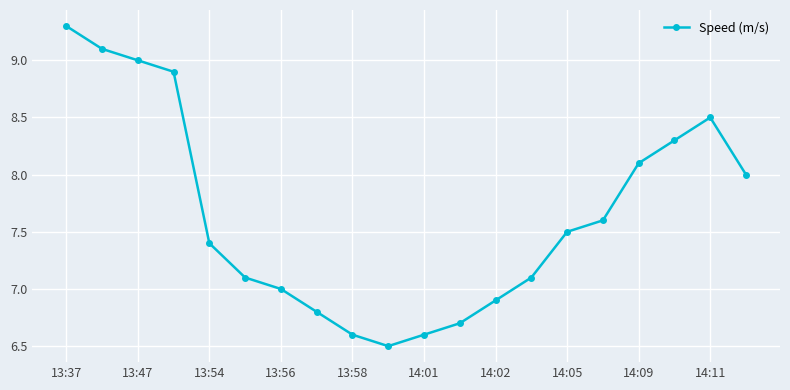

What is the maximum value shown in the chart?

9.3